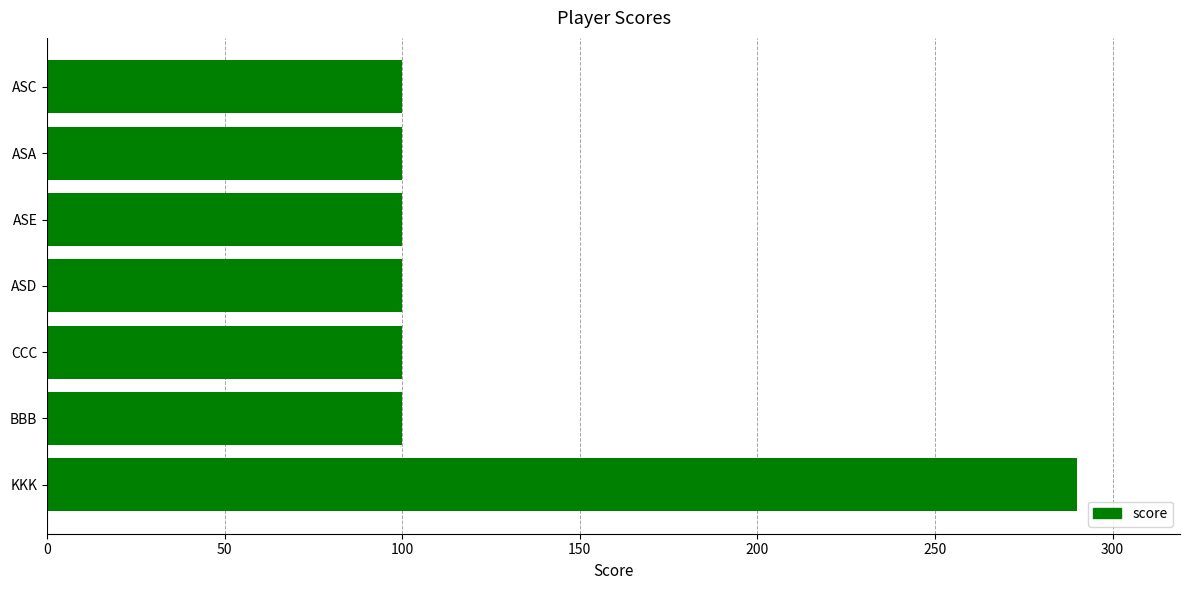

What is the sum of the values at CCC and ASD?

200